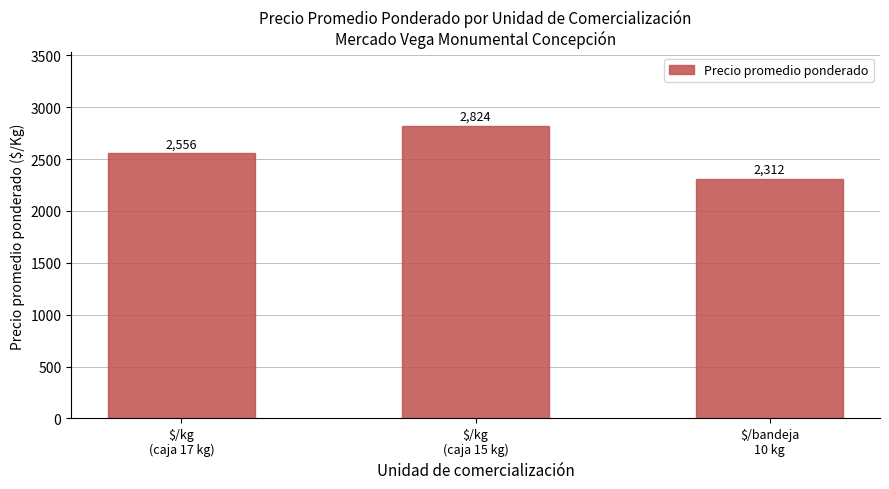

At which category does the chart reach its peak across all series?

$/kg
(caja 15 kg)